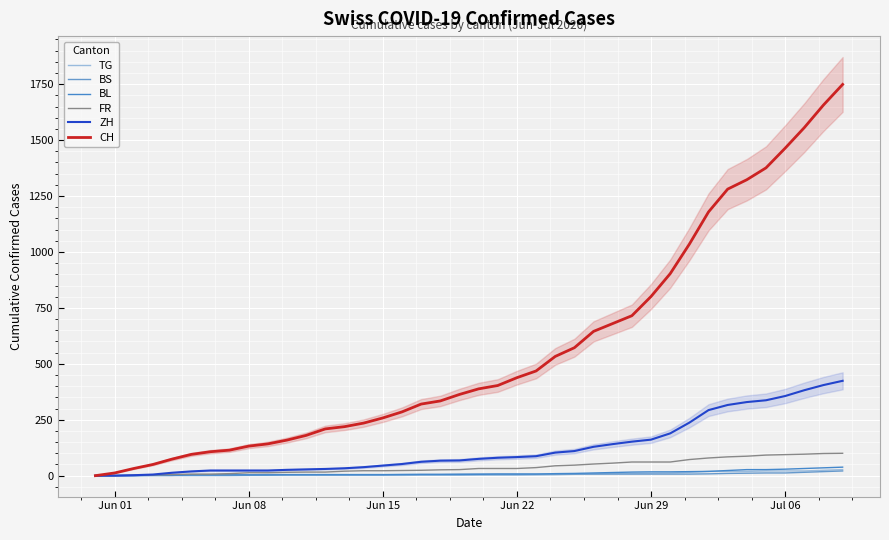

Is the value of ZH at 10 greater than the value of BL at 15?

Yes